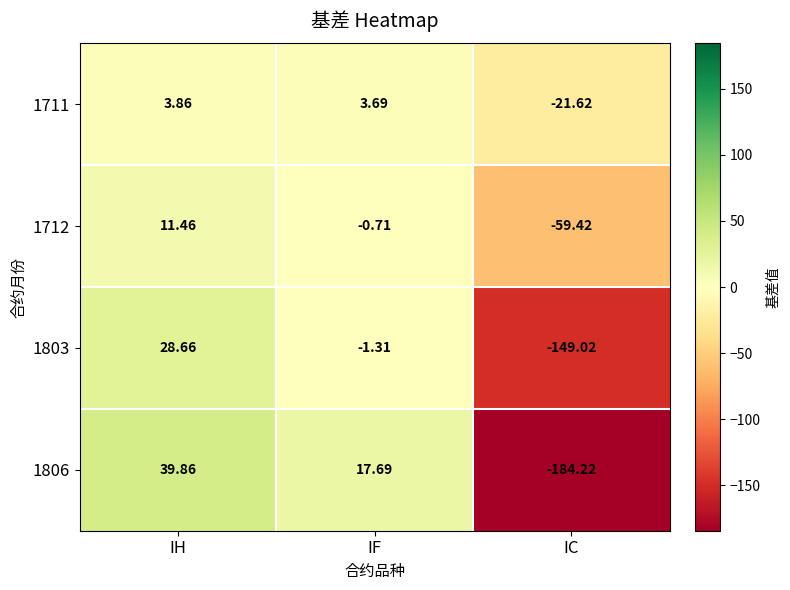

At which label does 1712 reach its minimum?

IC